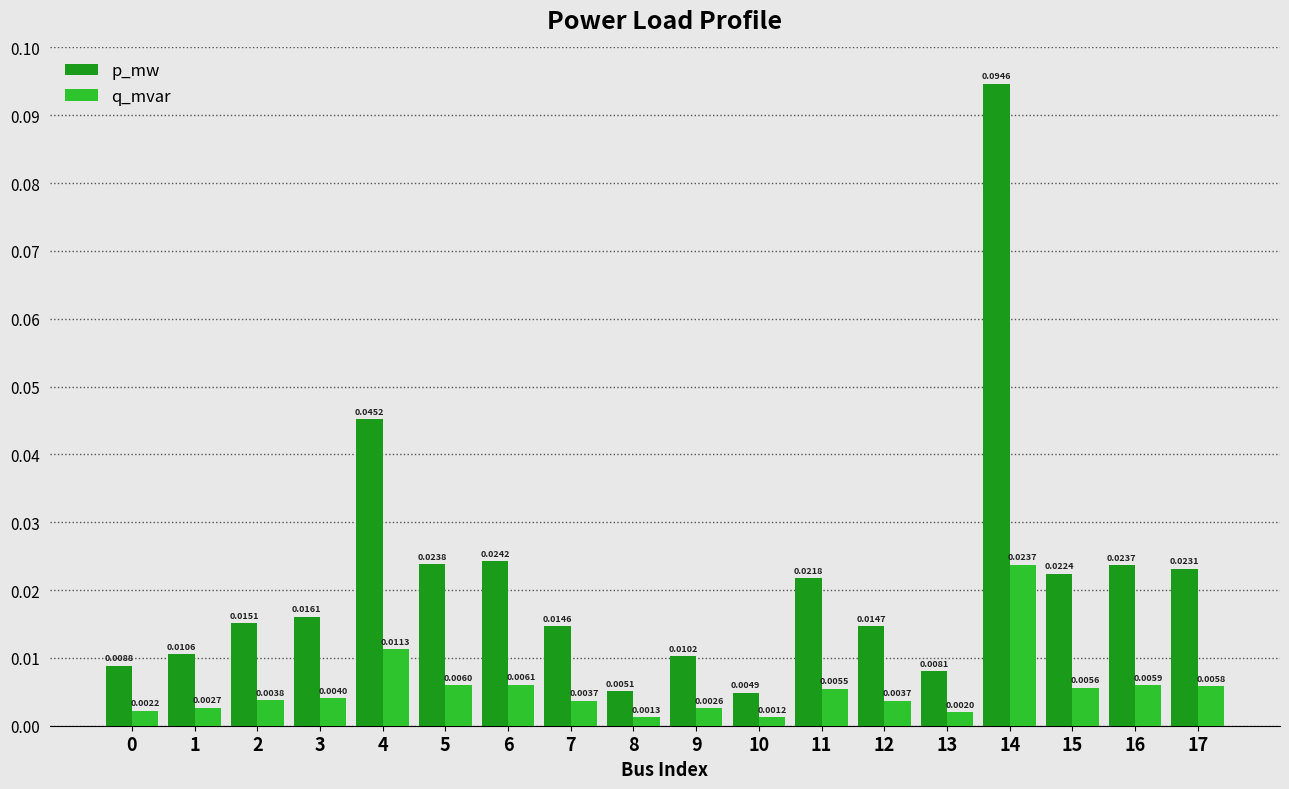

List the series in order of their overall mean, highest first.

p_mw, q_mvar